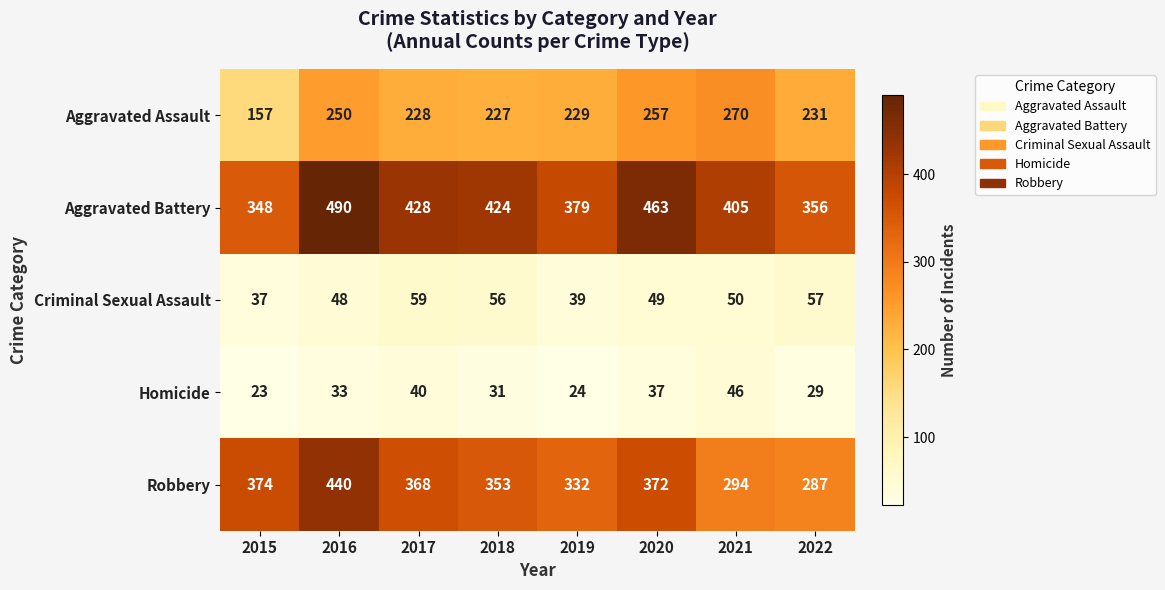

Is it true that Aggravated Assault equals 422 at 2016?

False